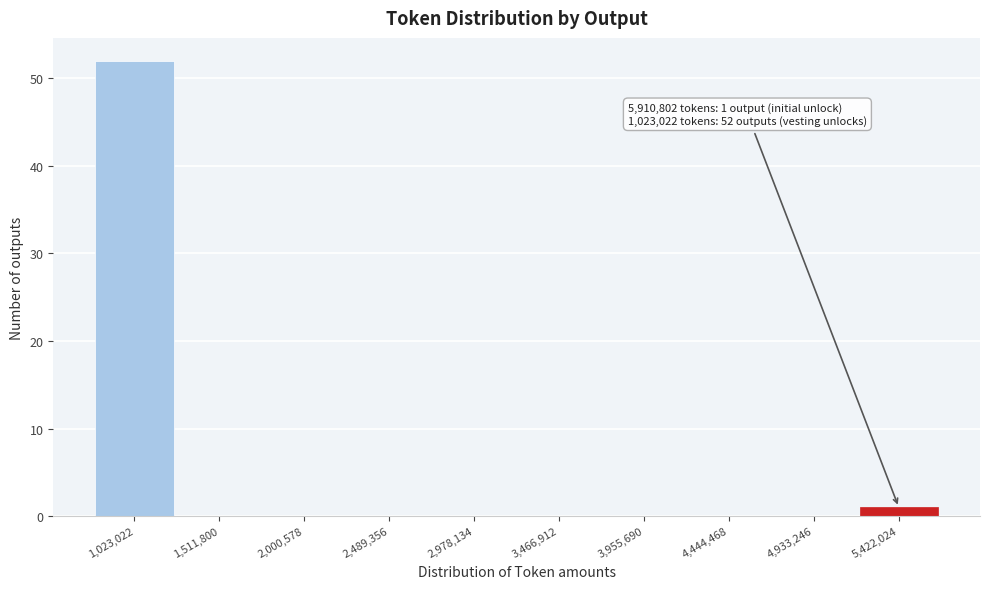

Reading left to right, extract all data points from this chart.

1,023,022=52	1,511,800=0	2,000,578=0	2,489,356=0	2,978,134=0	3,466,912=0	3,955,690=0	4,444,468=0	4,933,246=0	5,422,024=1